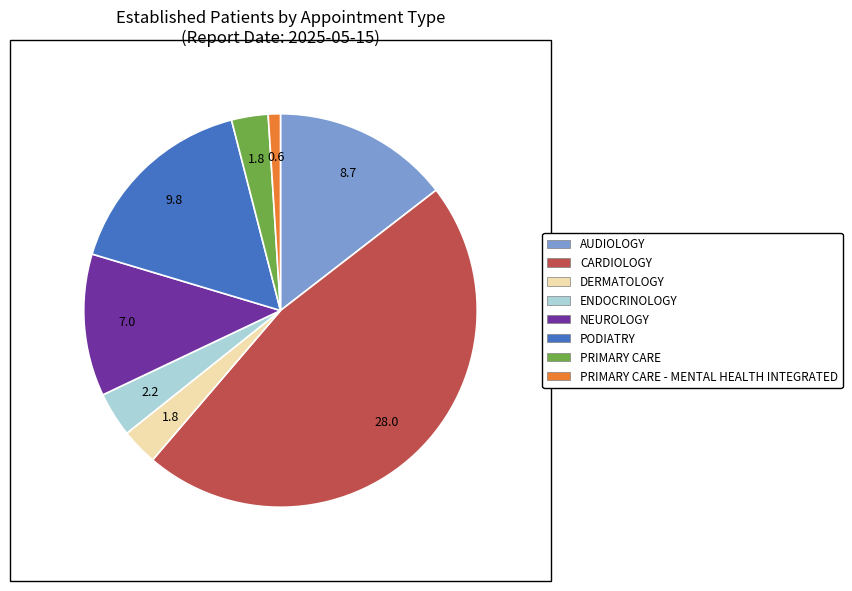

Is there a majority slice in this chart?

No